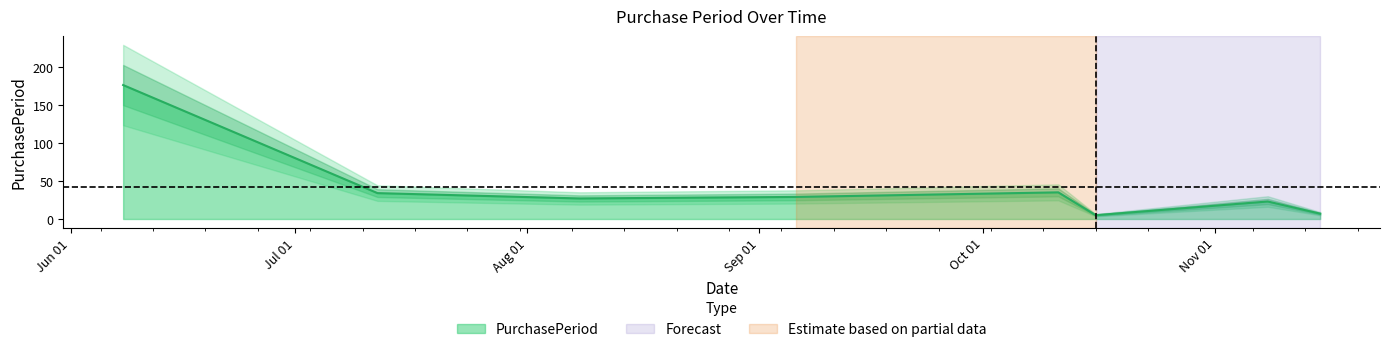

The chart shows a value of 45 at 2017-07-12. True or false?

False